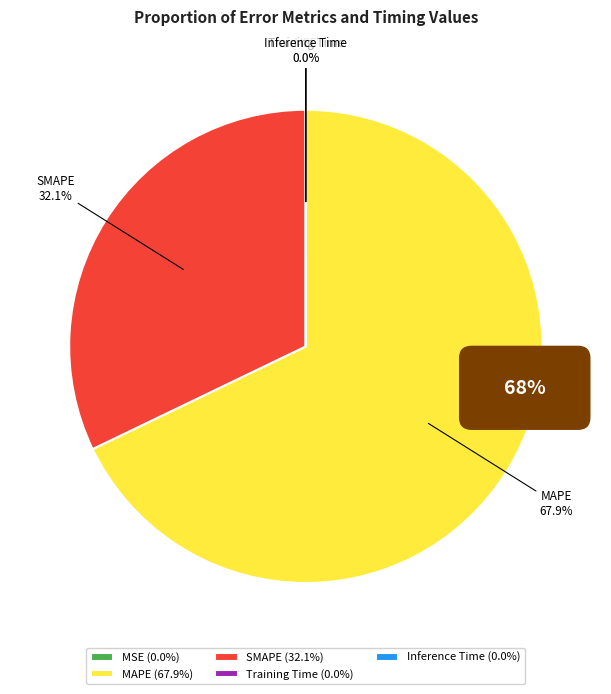

Does any single category account for the majority?

Yes